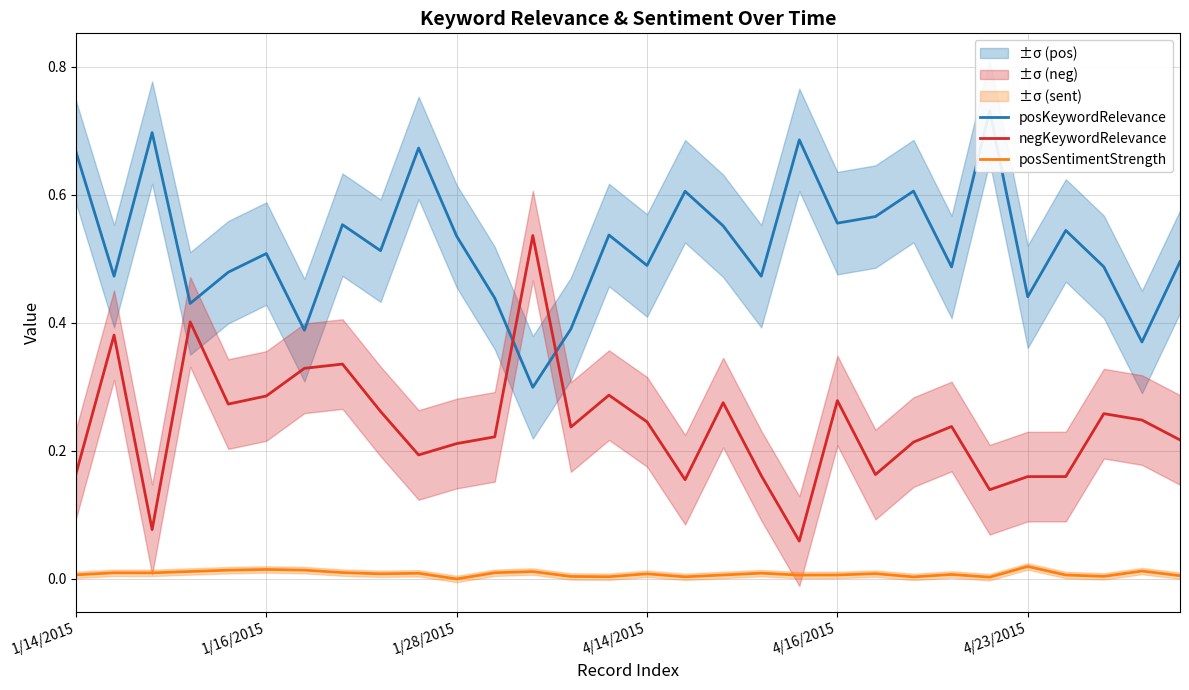

True or false: negKeywordRelevance and posSentimentStrength cross at least once.

False